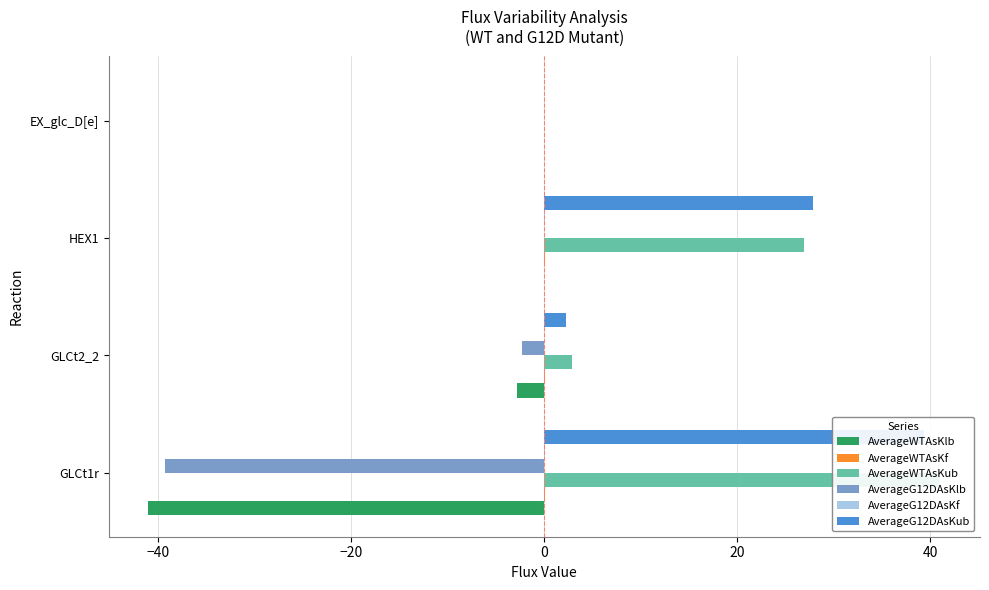

The AverageWTAsKub series shows 47.4 at HEX1. True or false?

False